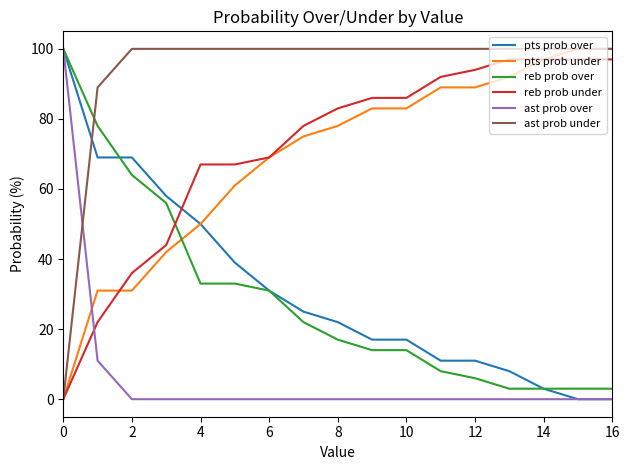

True or false: pts prob over and ast prob under cross at least once.

True